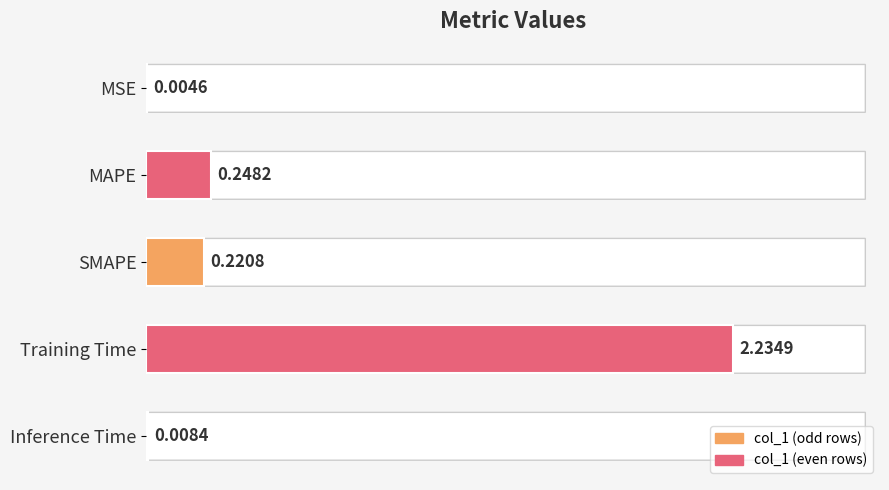

Where is the data nearest to the value 1?

MAPE